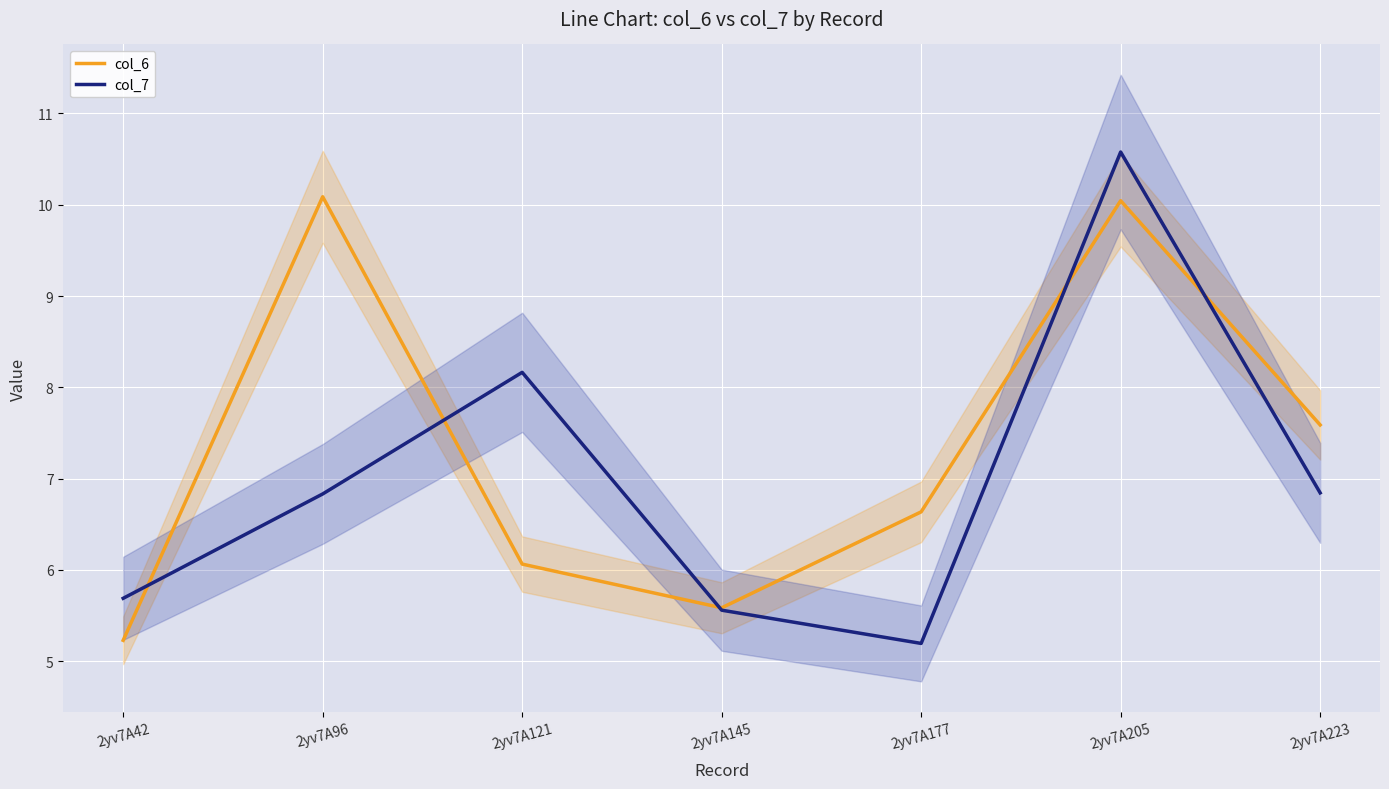

Is it true that col_7 equals 3.3 at 2yv7A42?

False